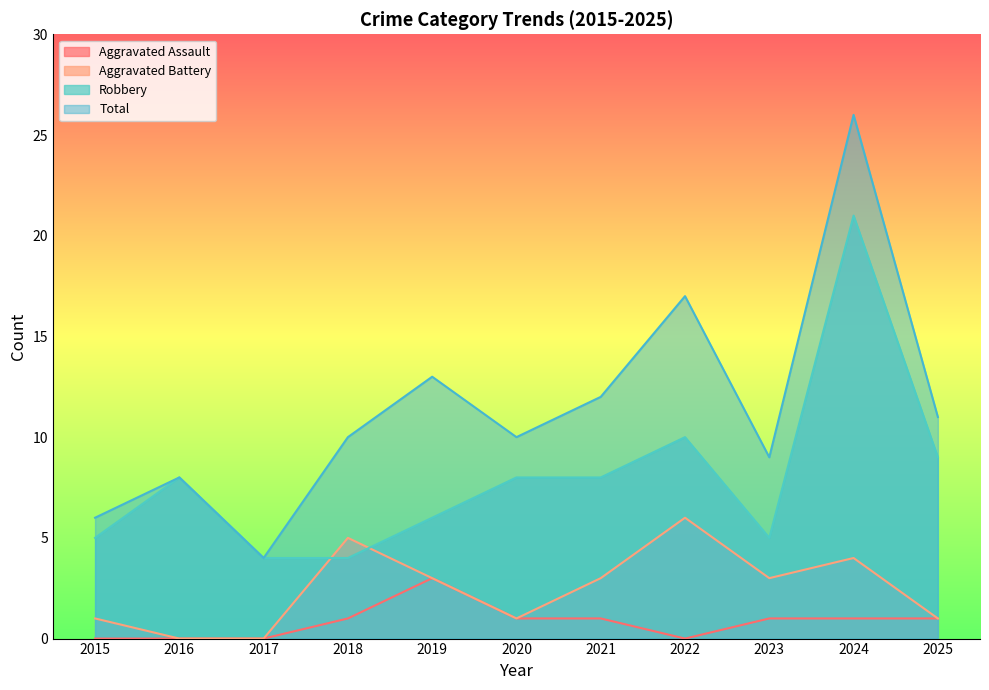

True or false: Robbery has more than 1 points higher than both neighbors.

True